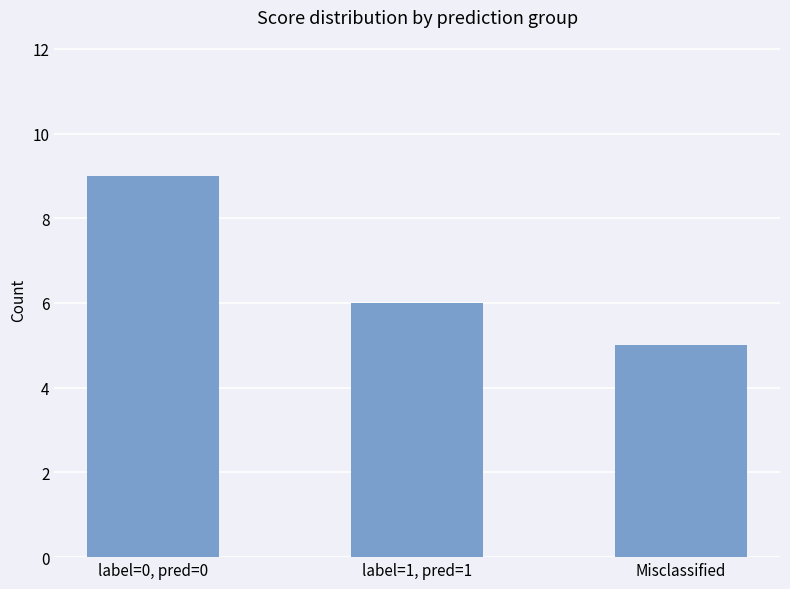

What position from the left is Misclassified?

3